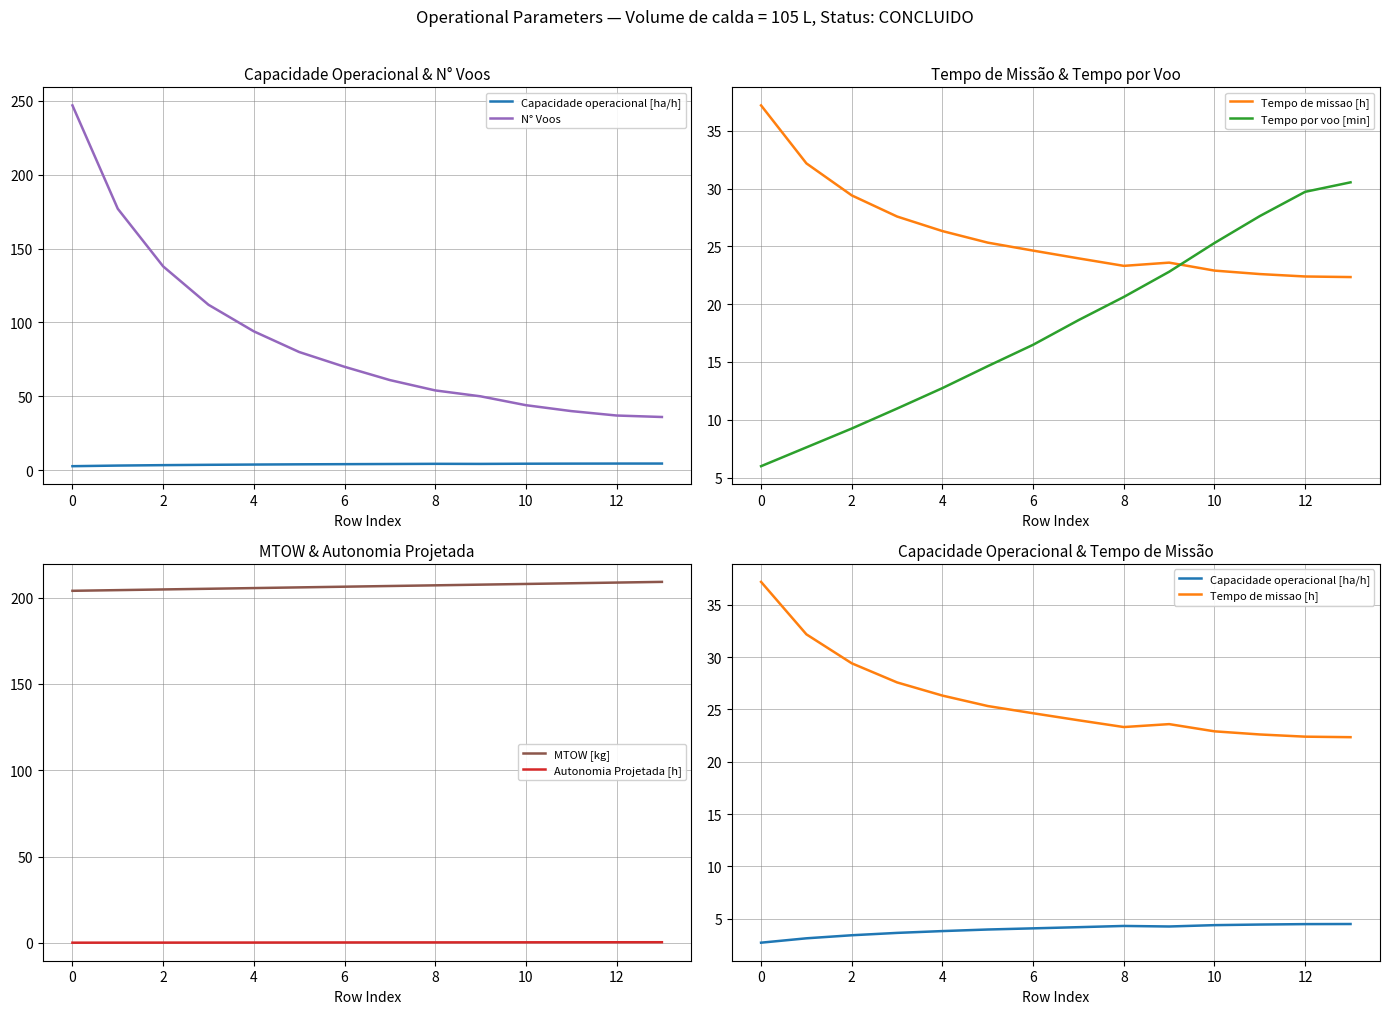

What is the lowest value of the MTOW [kg] series?

204.0